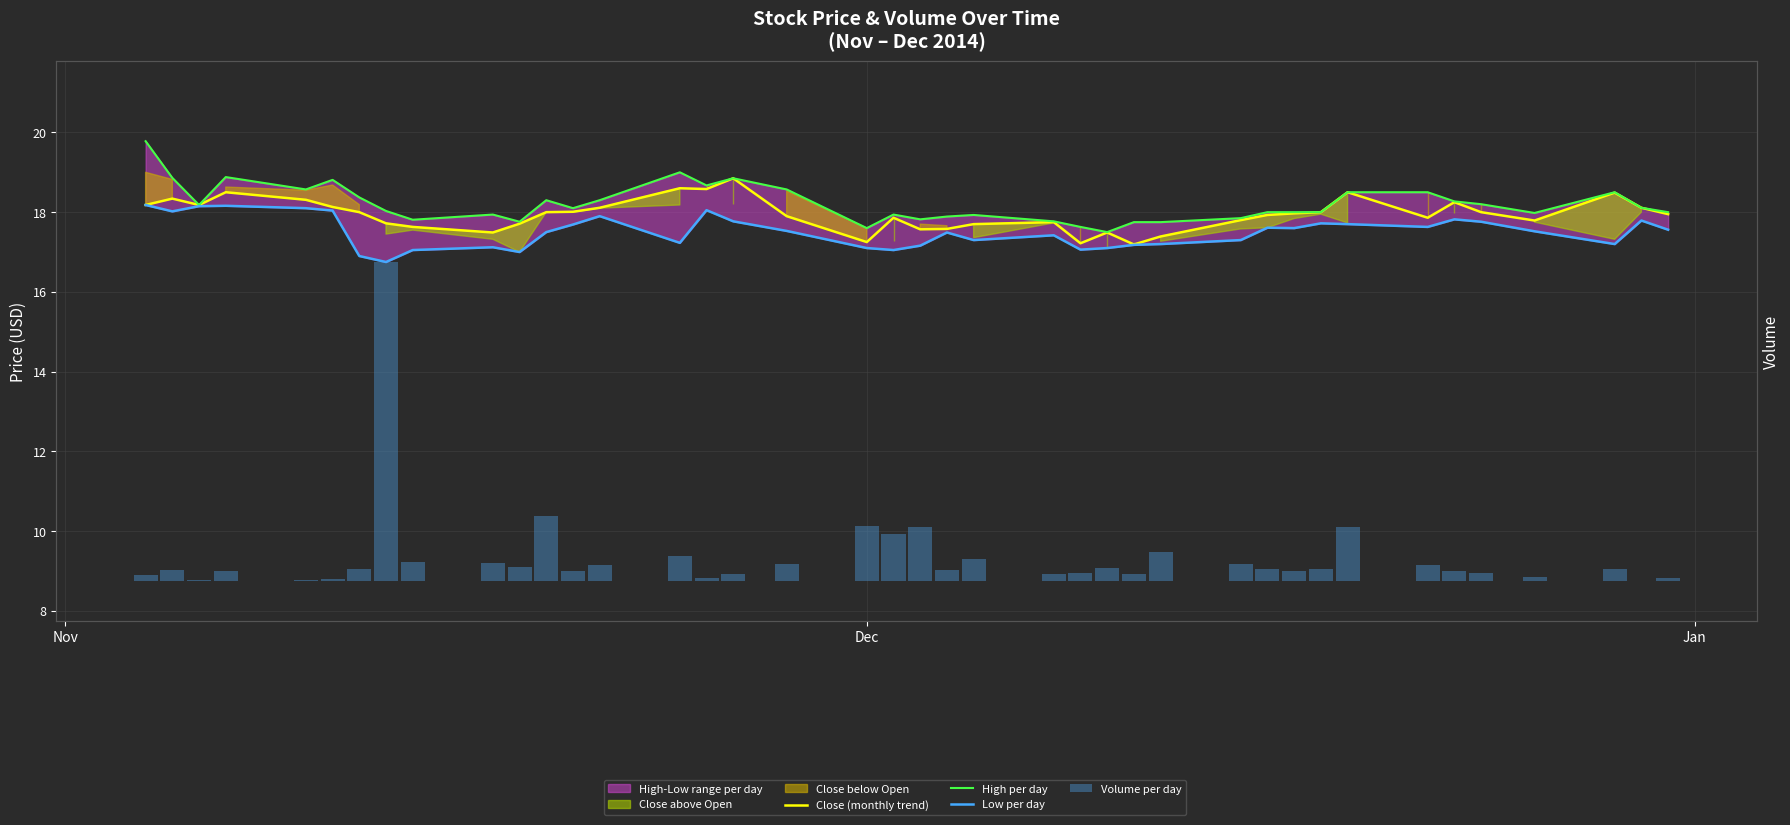

Which category has the highest value in the Low per day series?

Nov